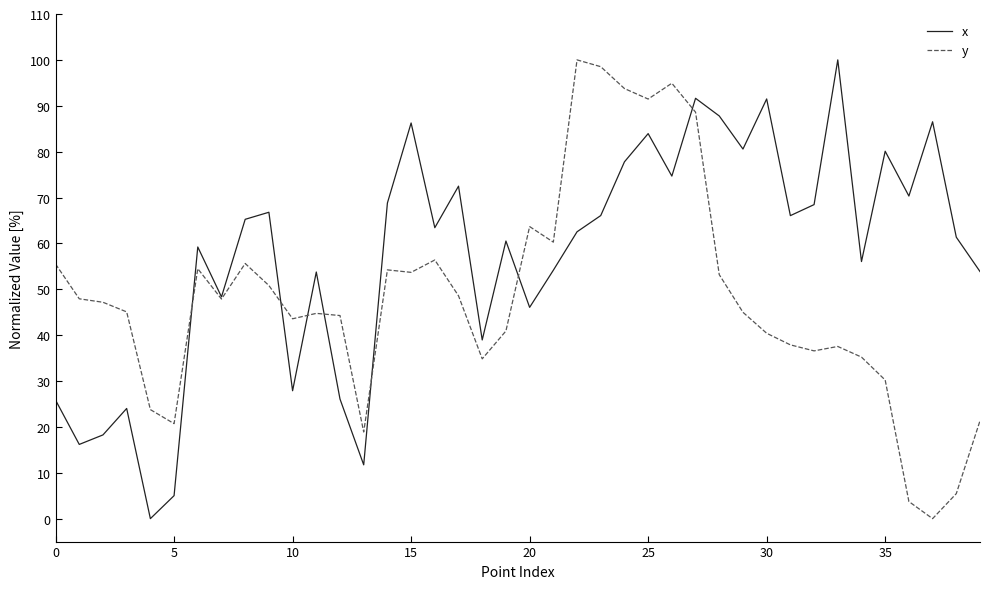

List the series in order of their overall mean, highest first.

x, y